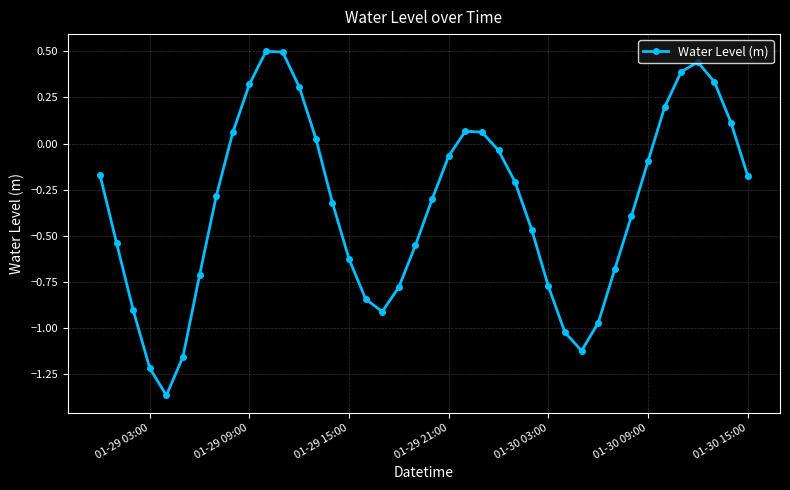

How many lines are shown in the chart?

1